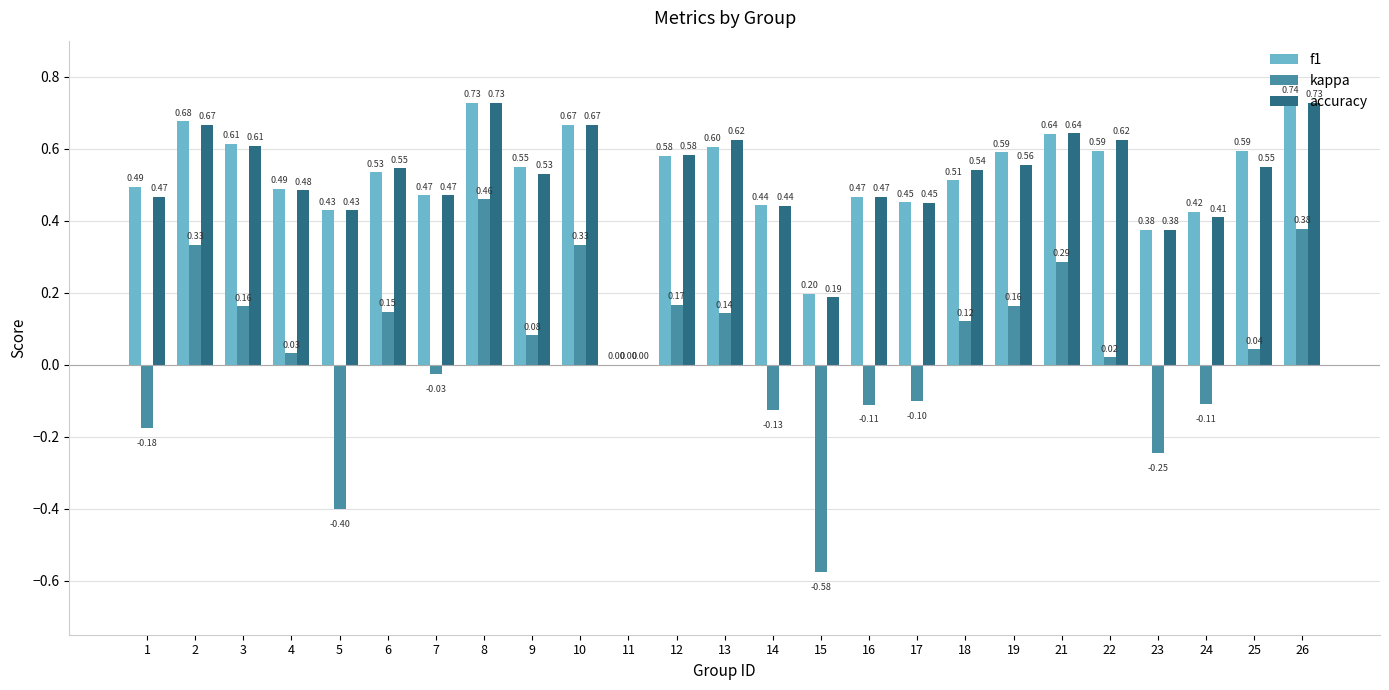

How many categories are shown in the chart?

25